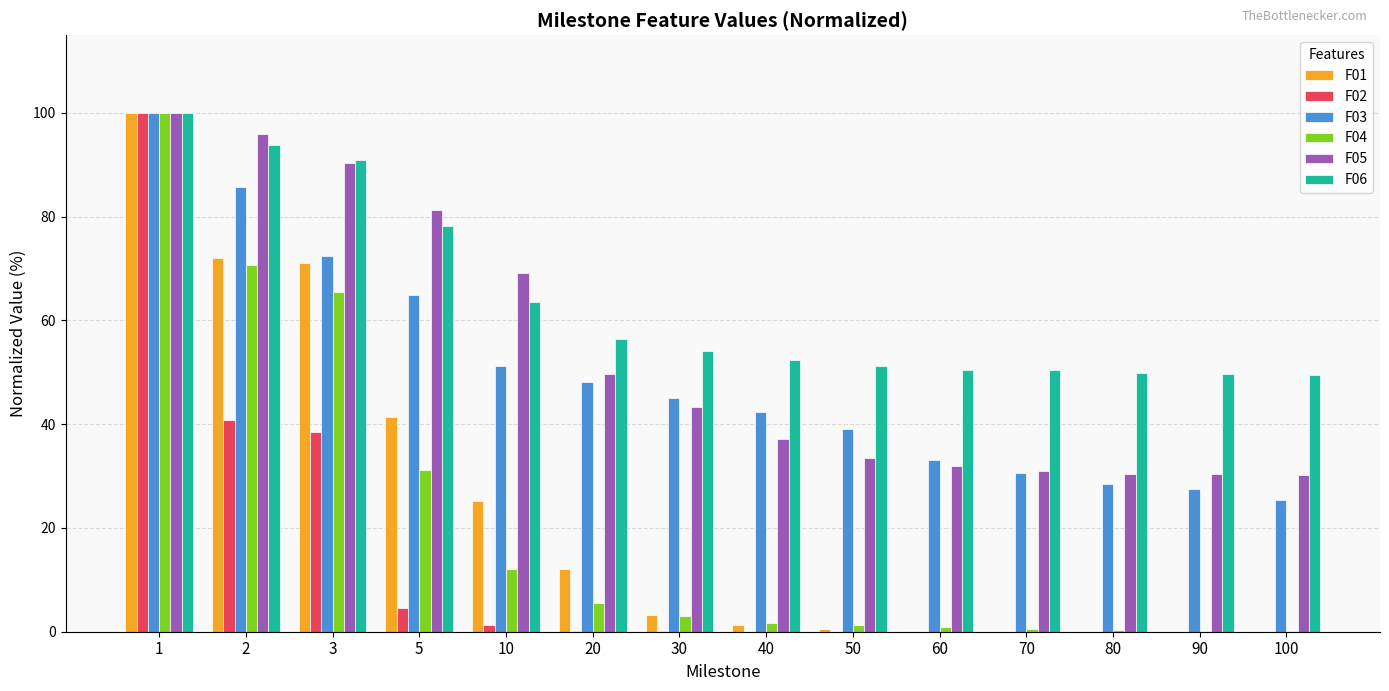

Which series changed the most between 1 and 3?

F02